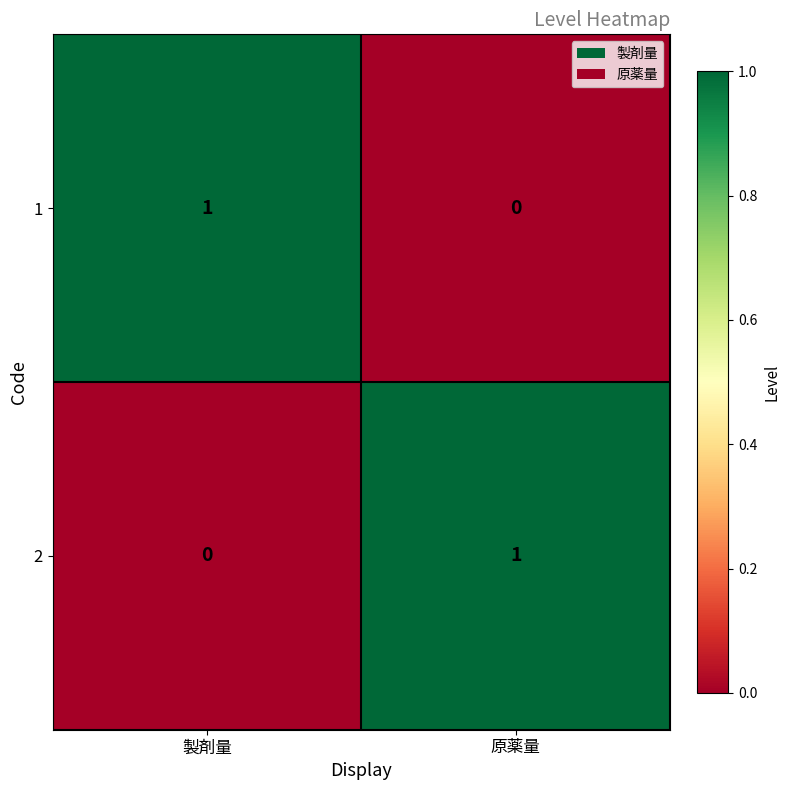

At which label does 2 reach its peak?

原薬量